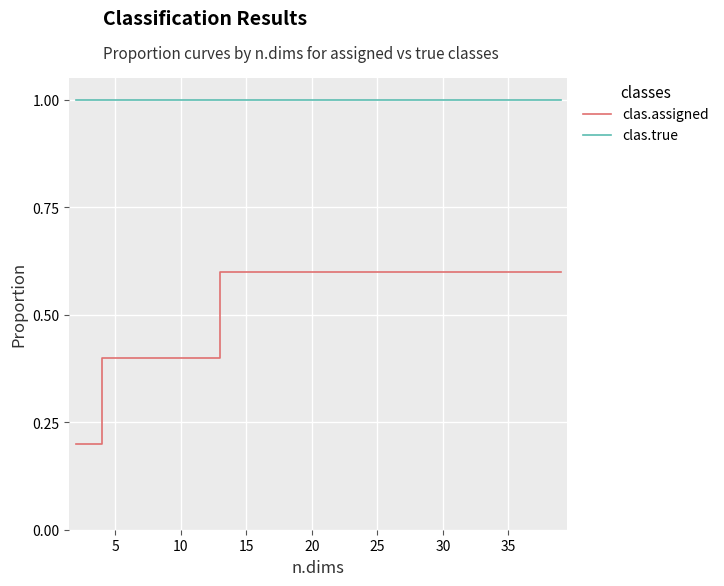

True or false: clas.assigned and clas.true intersect in this chart.

False